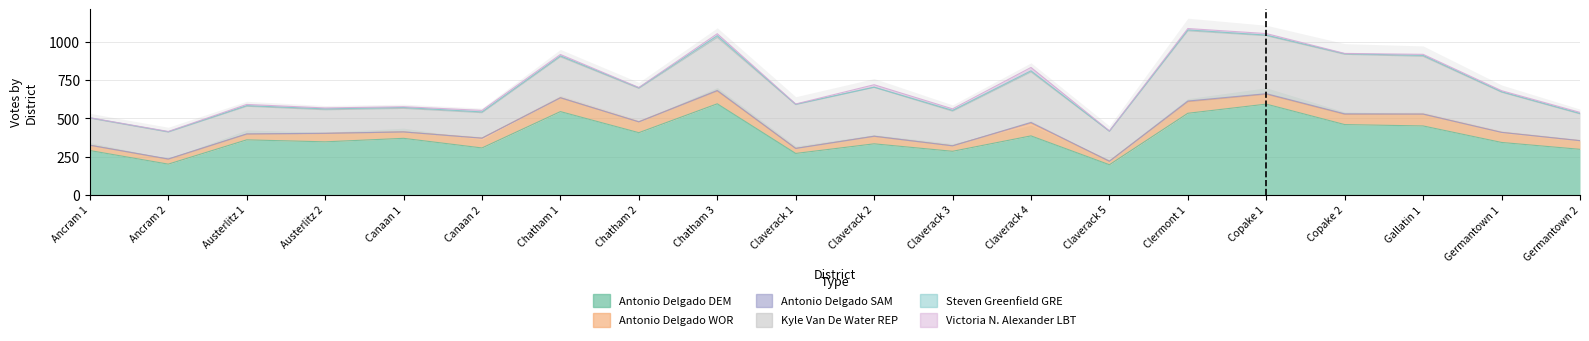

True or false: Antonio Delgado WOR and Kyle Van De Water REP cross at least once.

False